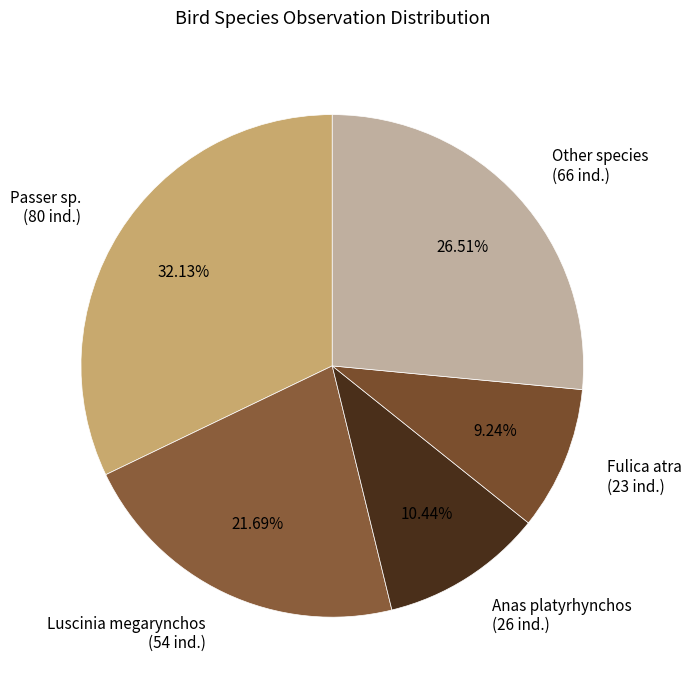

Does Passer sp. (80 ind.) represent more than half of the total?

No